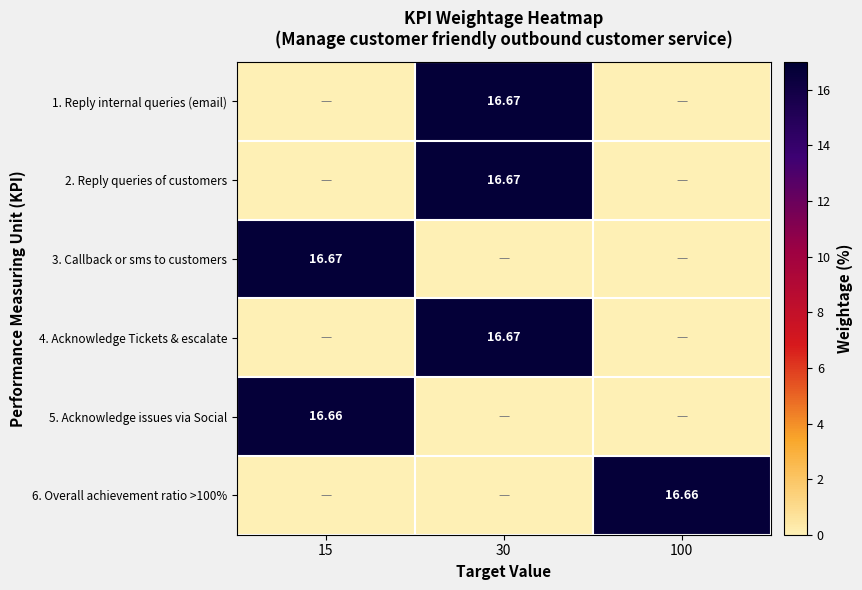

Which series has the widest spread of values?

1. Reply internal queries (email)